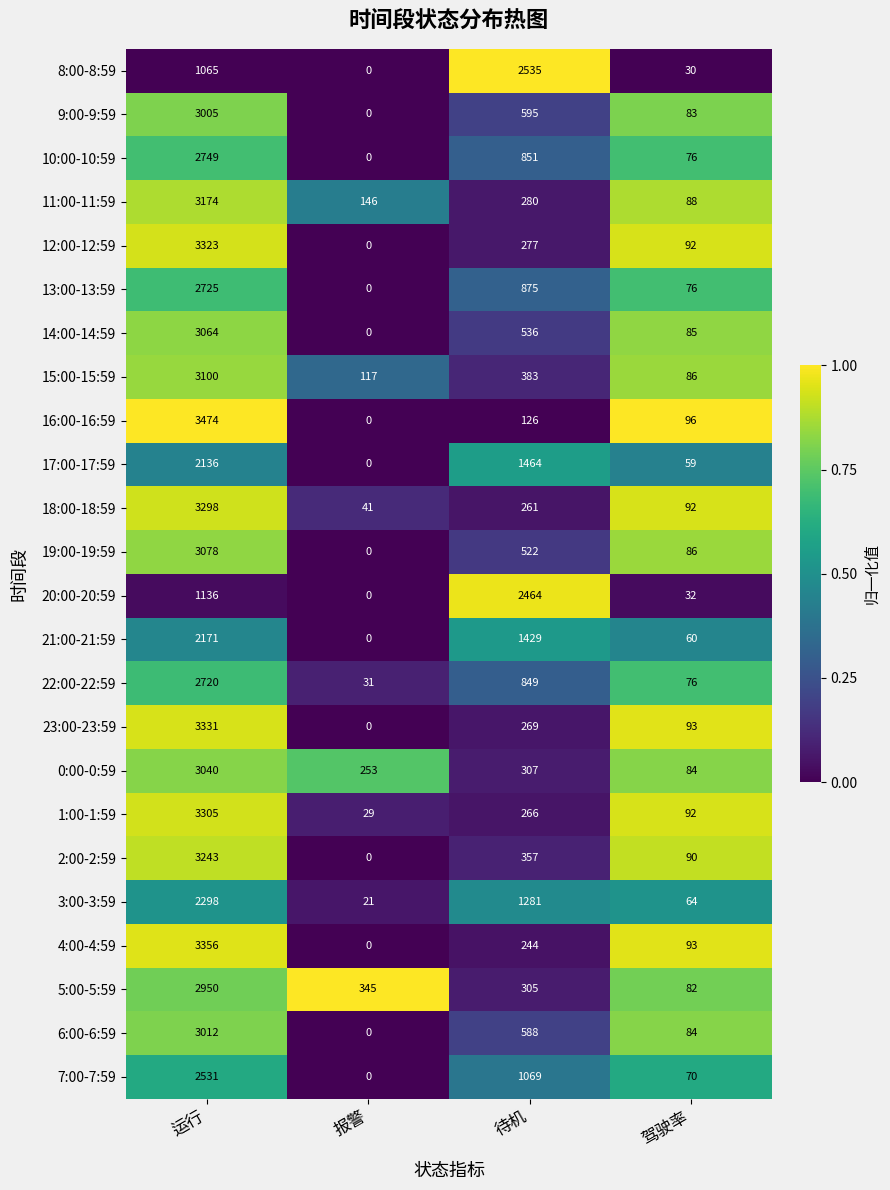

What is the spread (max minus min) of values at 待机?

2409